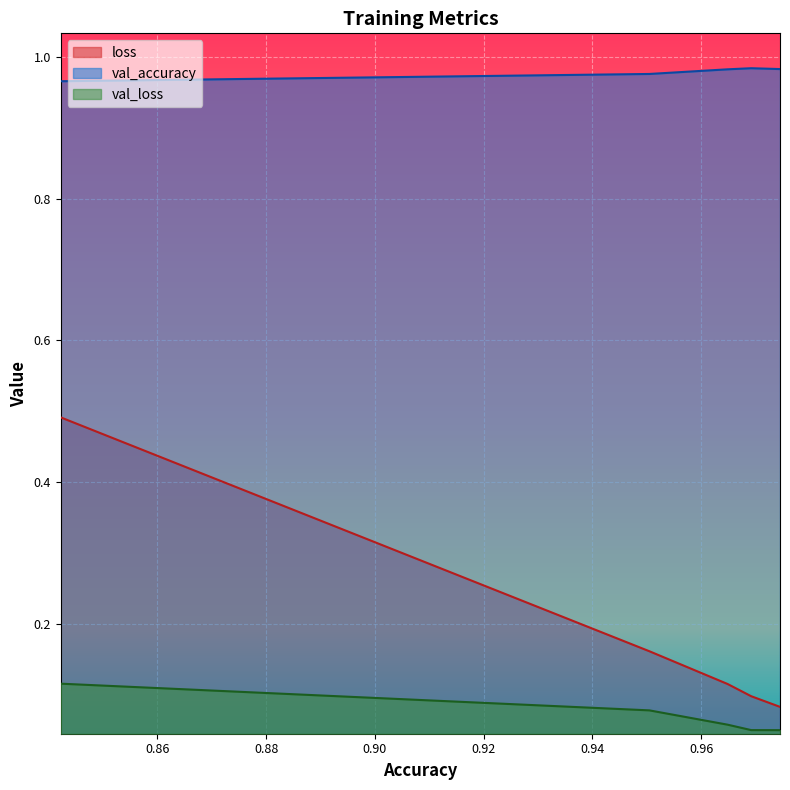

At 0.9505059719085693, list the series in order from smallest to largest.

val_loss, loss, val_accuracy